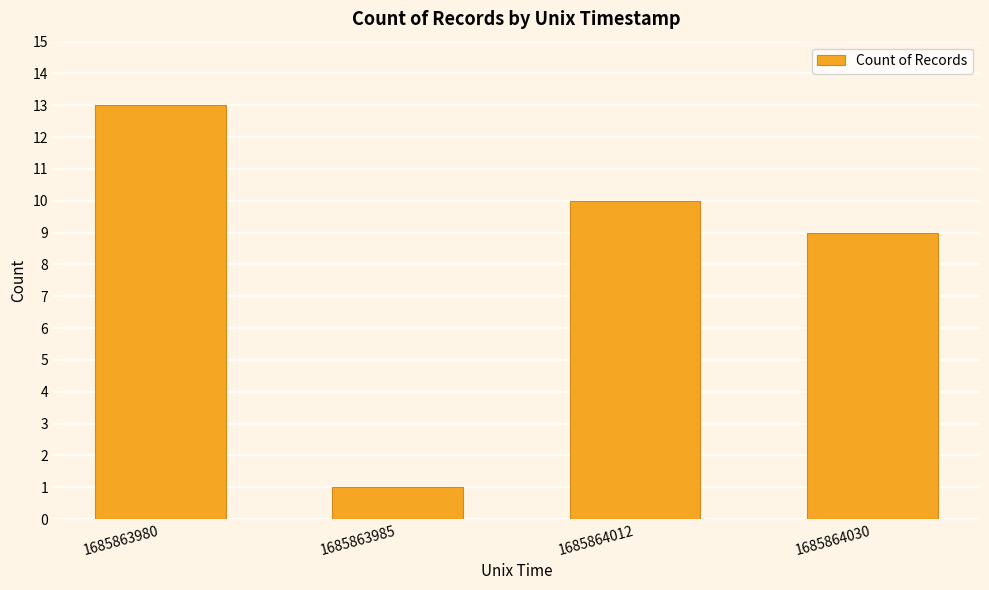

Reading right to left, what are all the values shown in this chart?

1685864030=9	1685864012=10	1685863985=1	1685863980=13